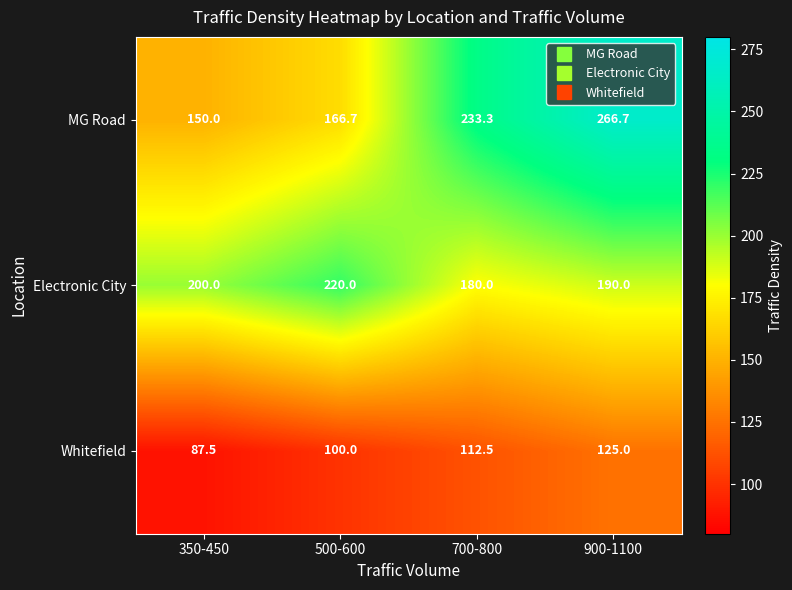

Reading left to right, list all the values displayed in this chart.

MG Road: 150.0	166.7	233.3	266.7
Electronic City: 200.0	220.0	180.0	190.0
Whitefield: 87.5	100.0	112.5	125.0